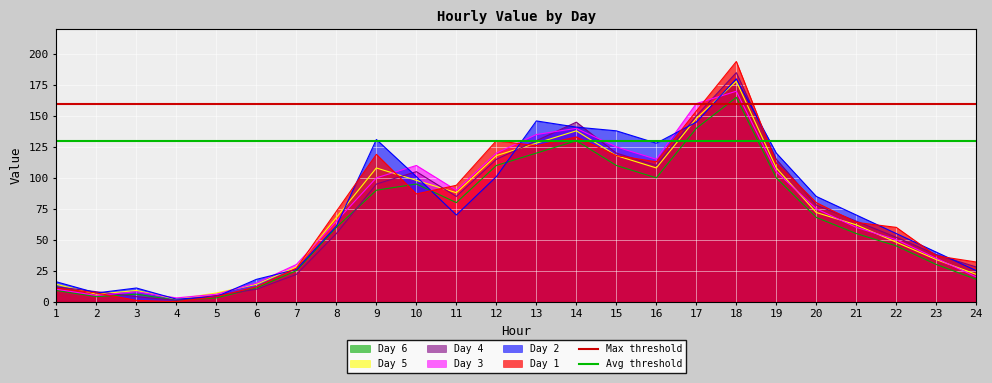

What is the highest value of the Avg threshold series?

130